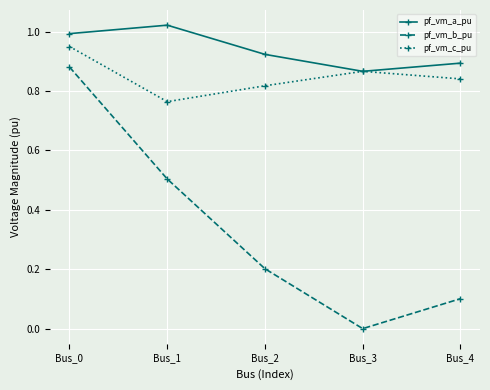

What is the spread (max minus min) of values at Bus_0?

0.1